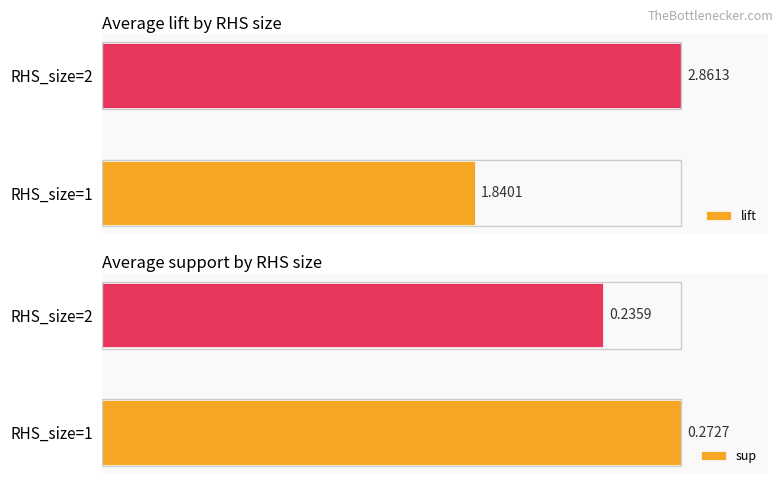

What are all the series names shown in the legend?

lift, sup